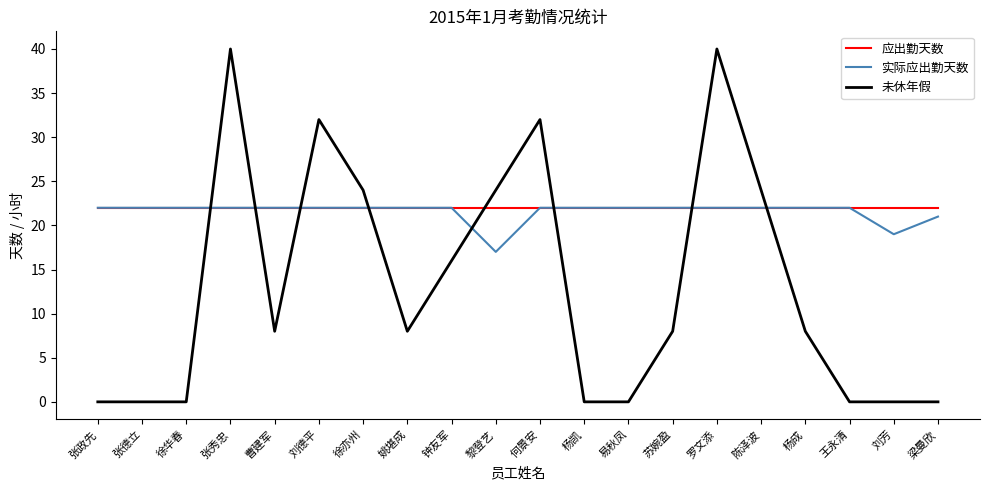

Read the 实际应出勤天数 value at 曹建军.

22